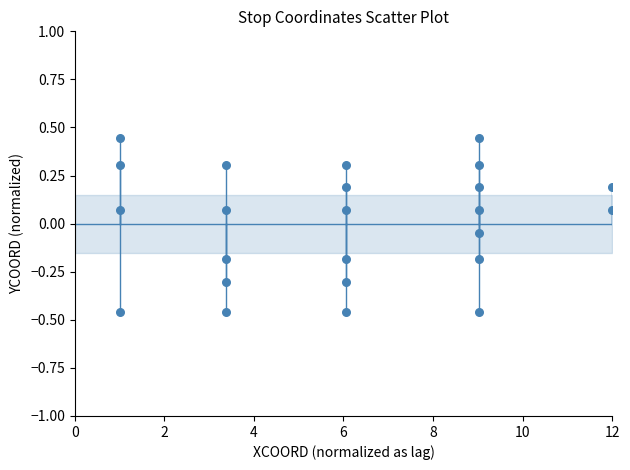

What is the range of X values (max minus min)?

11.0